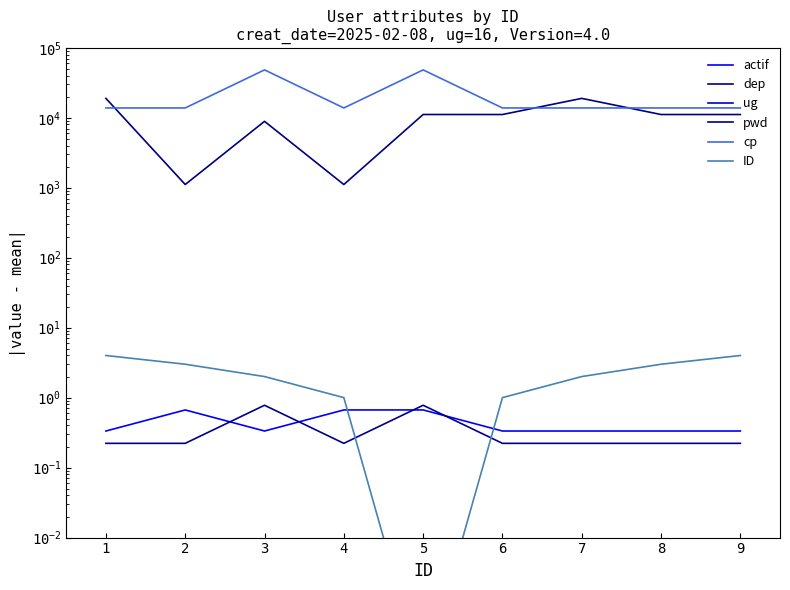

True or false: pwd has a value of 30685.8 at 1.

False